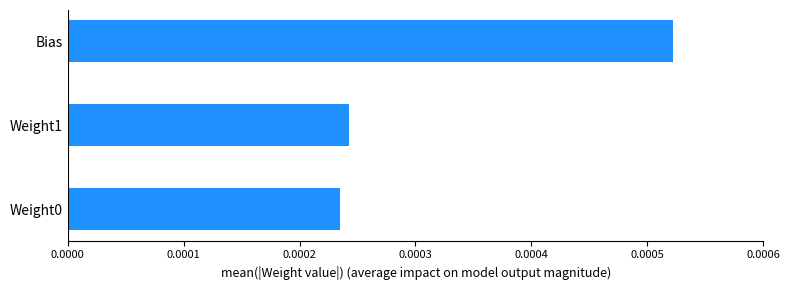

Between Bias and Weight0, which is larger?

Bias